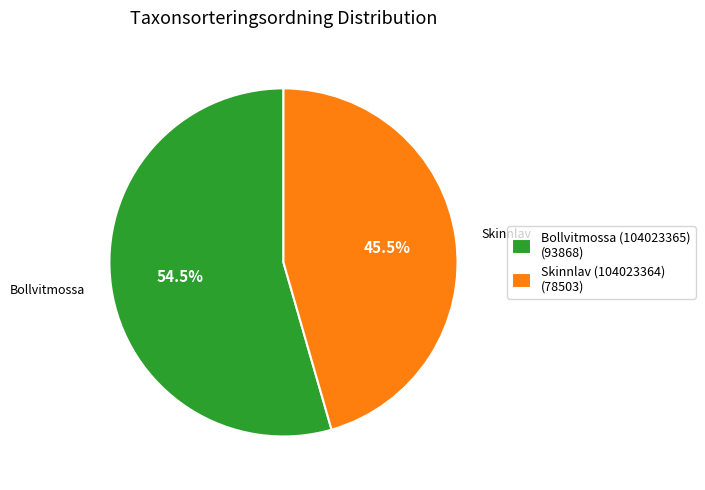

To the nearest percent, what is the difference between the largest and smallest slice percentages?

9%